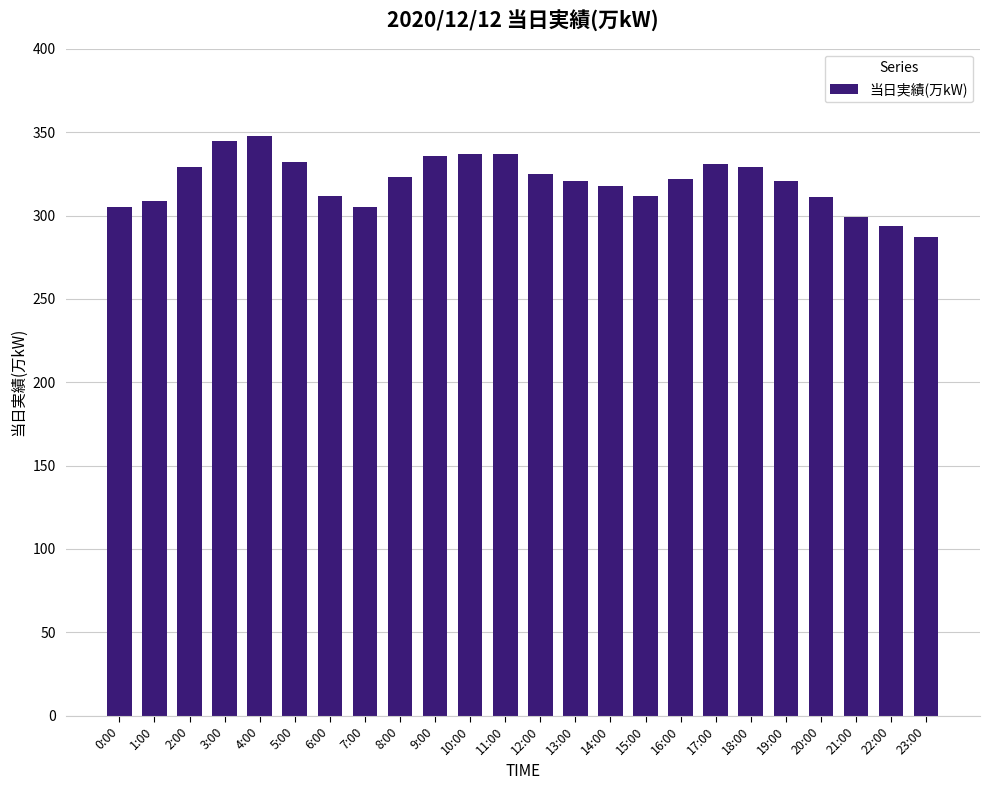

The value at 8:00 is 323. True or false?

True